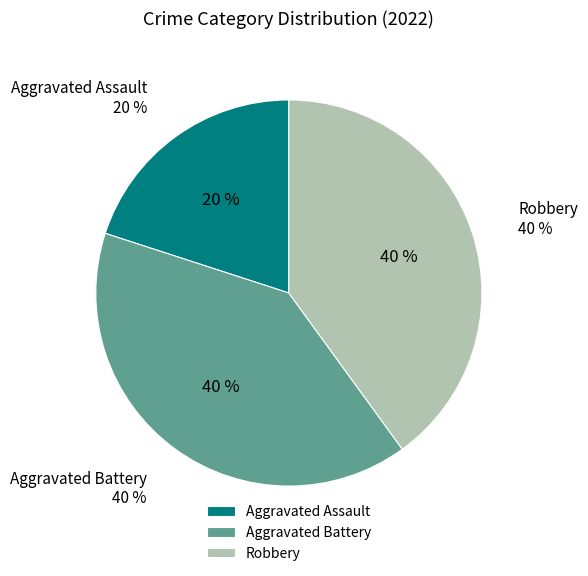

Is it true that Robbery is 49% of the pie?

False